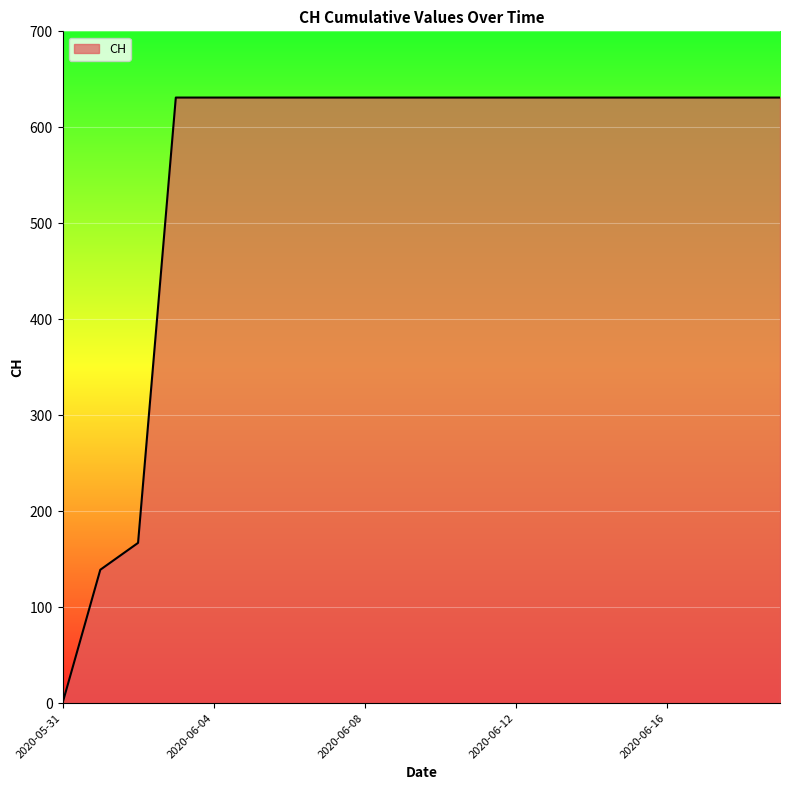

Count the number of data series in this chart.

1